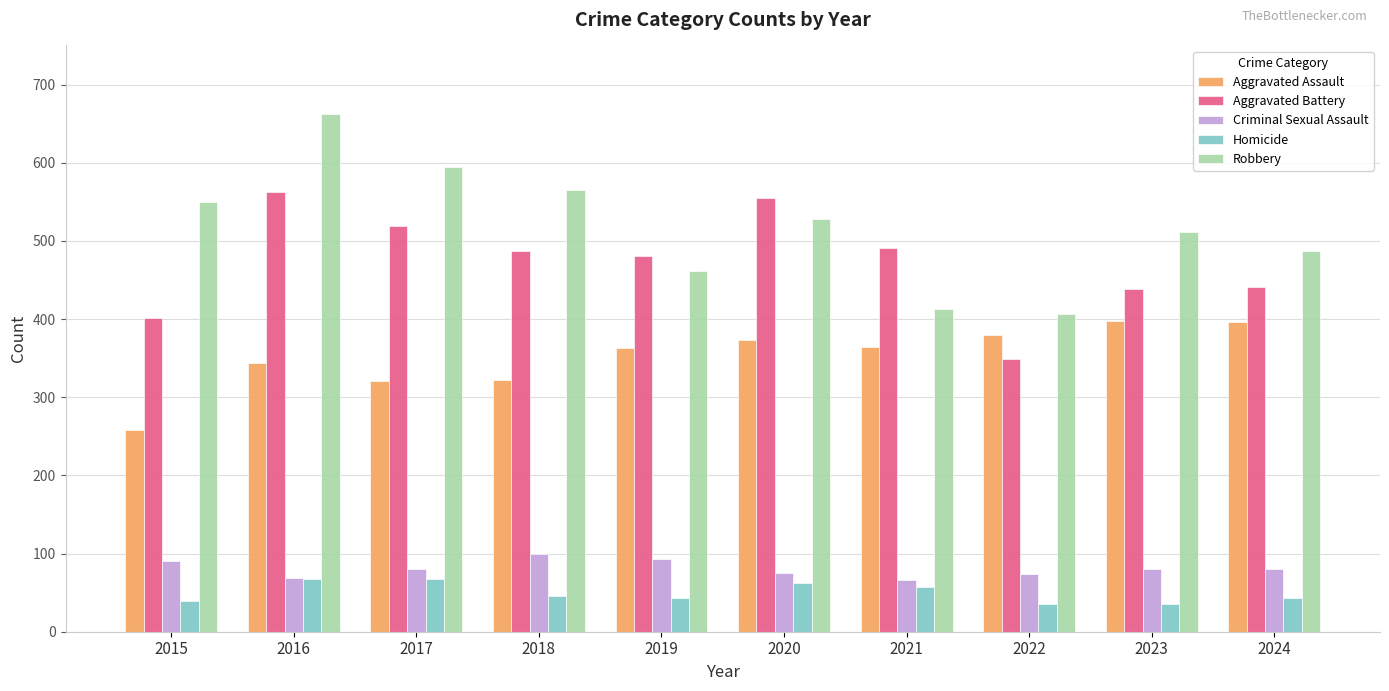

Rank the series by their maximum value, from highest to lowest.

Robbery, Aggravated Battery, Aggravated Assault, Criminal Sexual Assault, Homicide